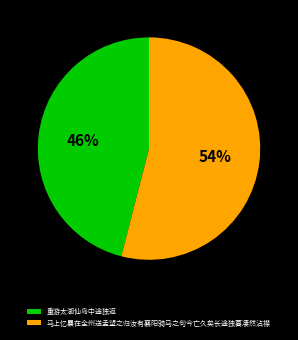

Is the sum of 重游太湖仙岛中途独返 and 马上忆曩在全州送孟望之归汝有襄阳骑马之句今亡久矣长途独暮凄然沾襟 greater than half?

Yes